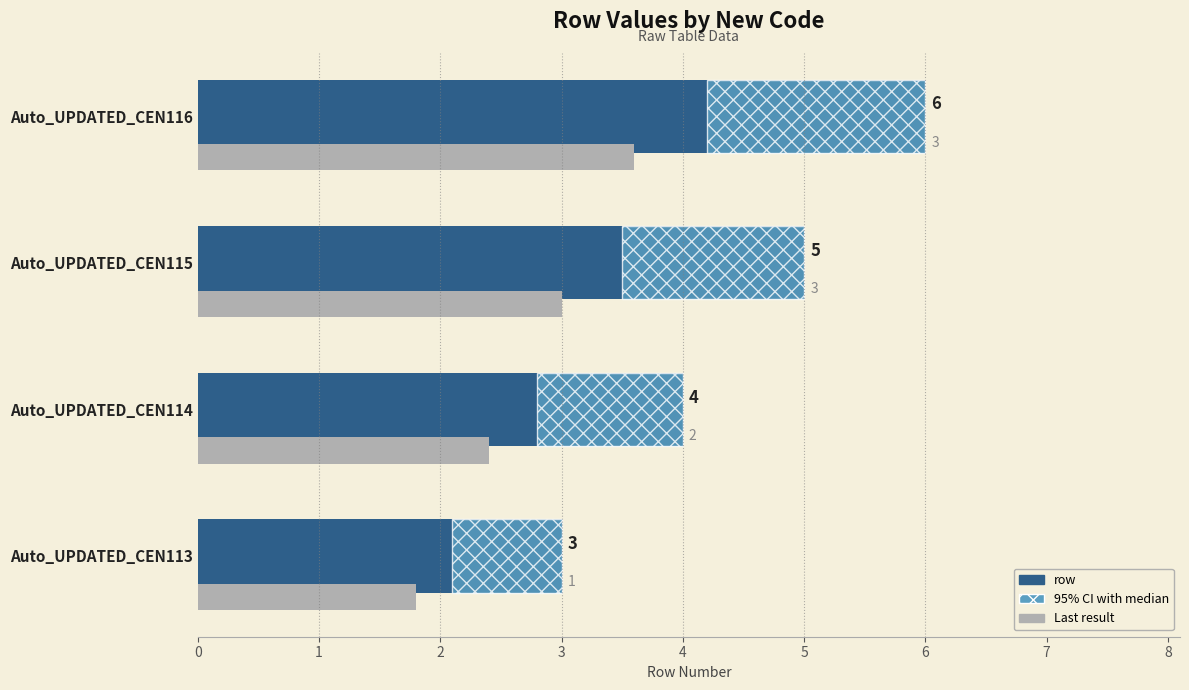

Is it true that the value at Auto_UPDATED_CEN115 is 5?

True